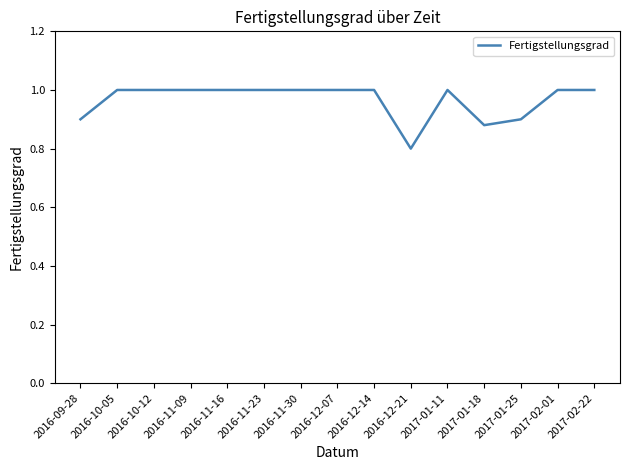

How many distinct data groups are displayed?

1